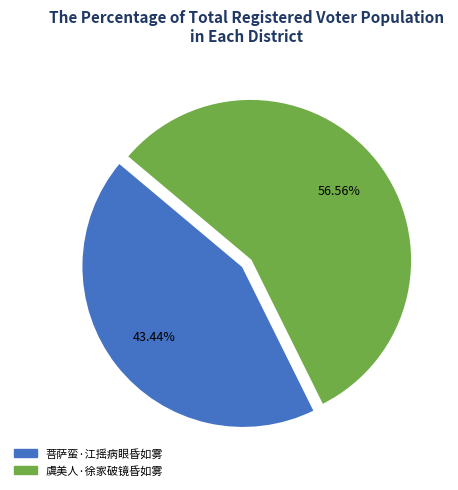

Which slice is the largest?

虞美人·徐家破镜昏如雾